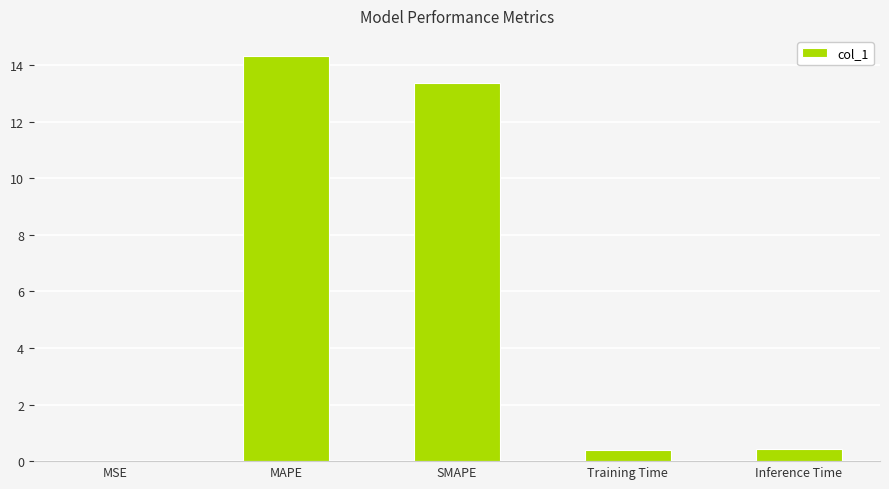

What is the average value?

5.7